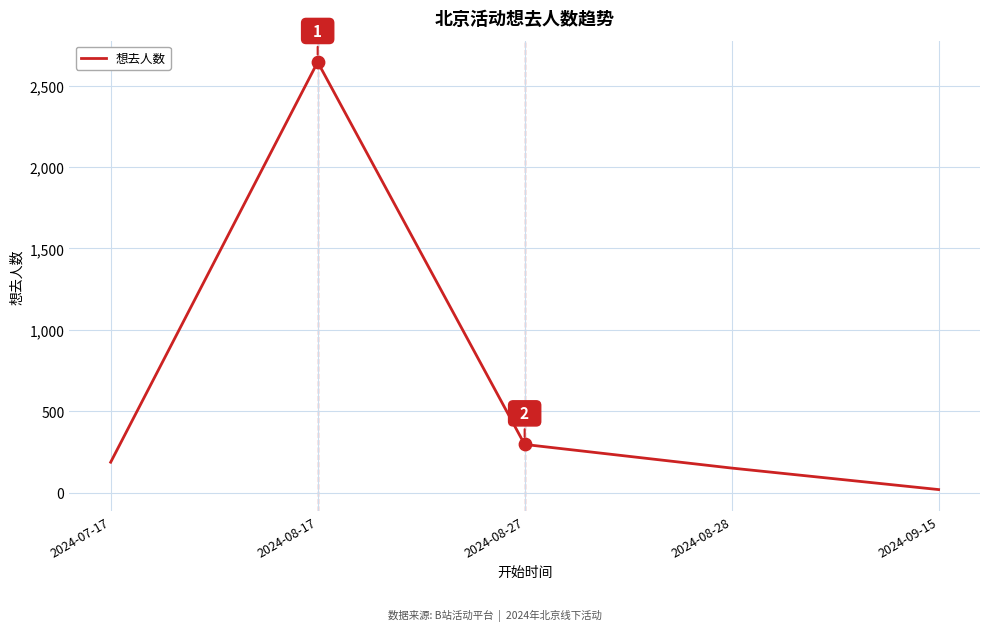

Which has a higher value, 2024-09-15 or 2024-08-28?

2024-08-28